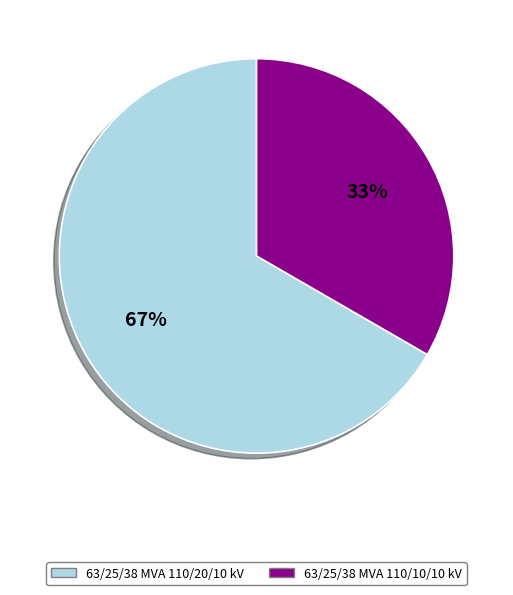

To the nearest percent, what is the average slice percentage?

50%